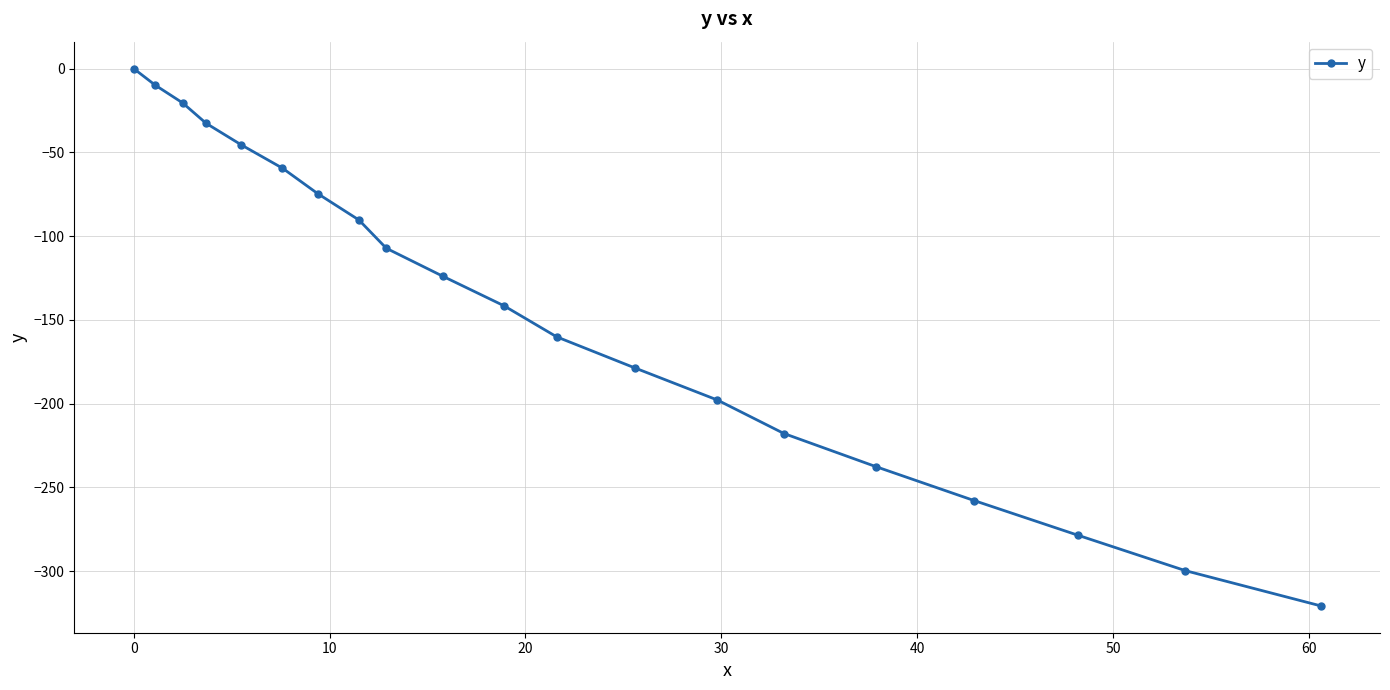

How many lines are shown in the chart?

1